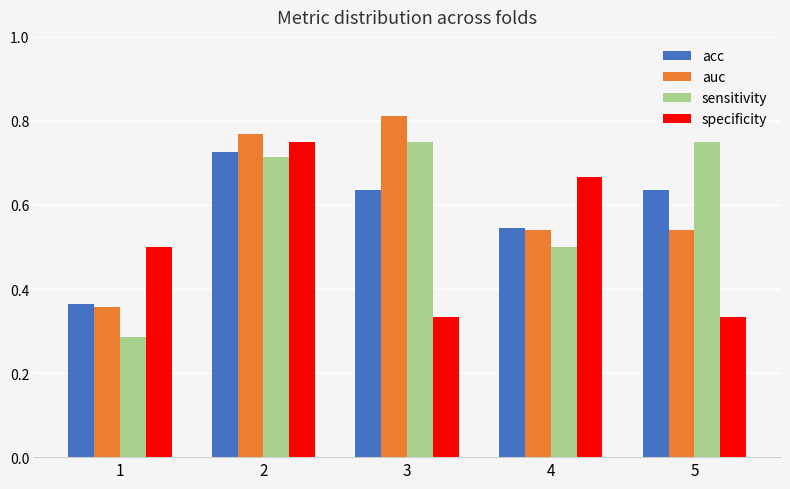

How many specificity values are between 0 and 1?

5